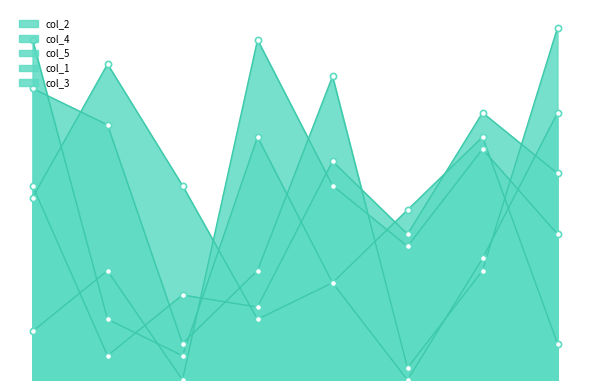

Which series contains the lowest Y value?

col_2